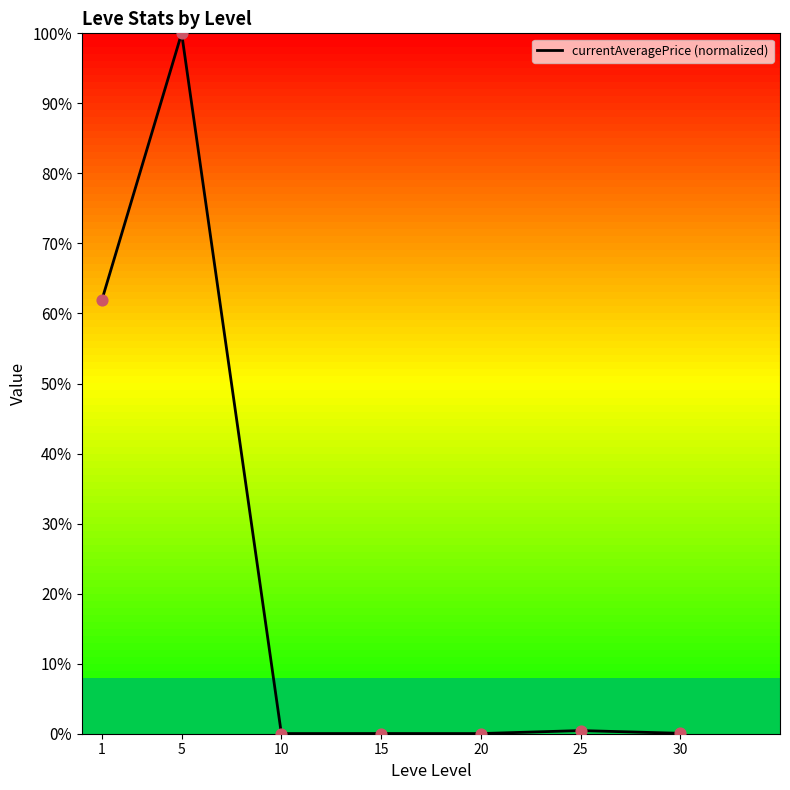

What is the change in value from 5 to 30?

-99.9